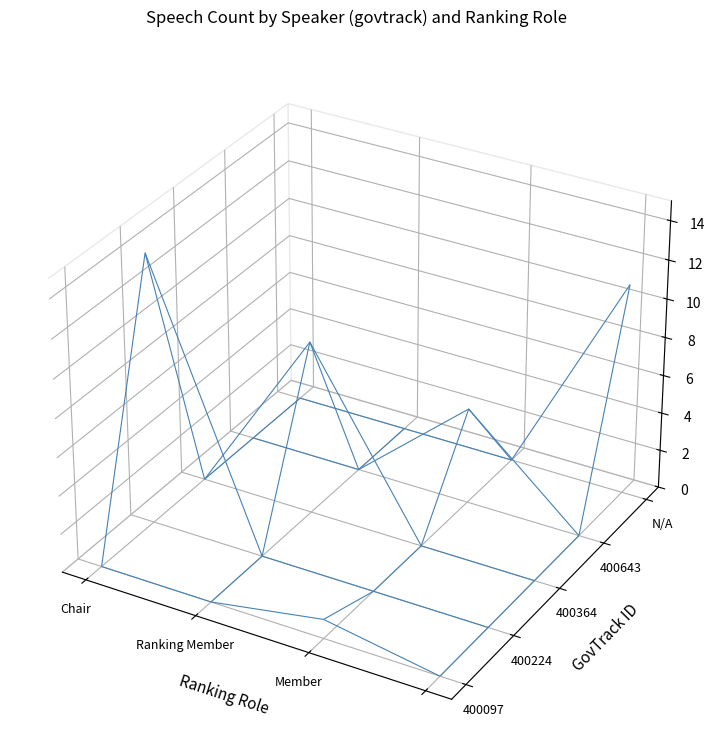

The value of Chair at 400097 is 8. True or false?

False